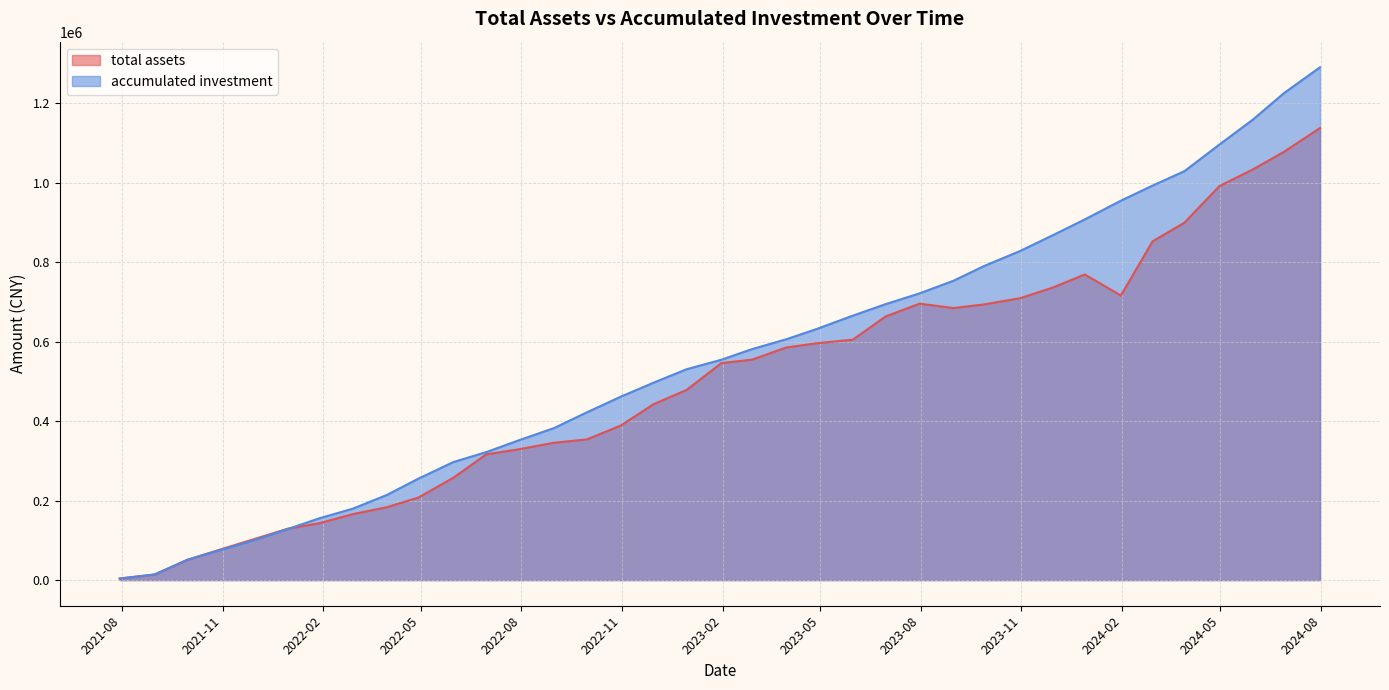

How many data points in total assets are above 546374?

19